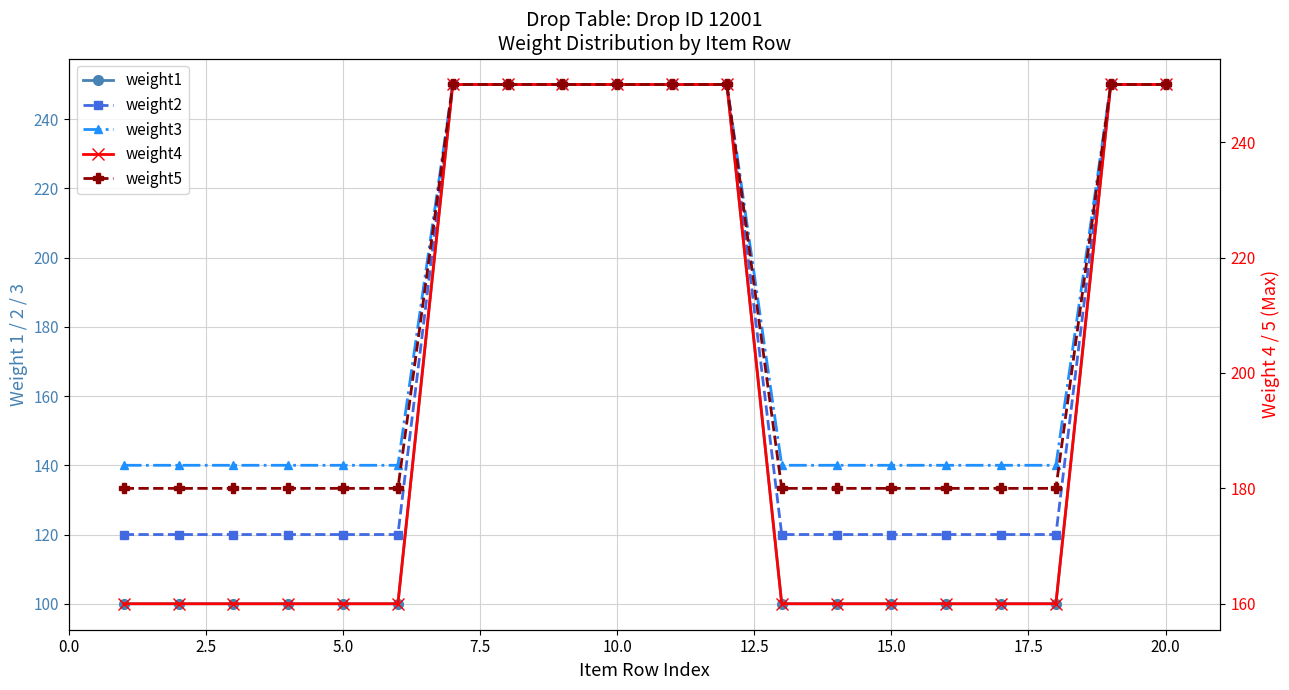

List the series in order of their overall mean, lowest first.

weight1, weight2, weight3, weight4, weight5